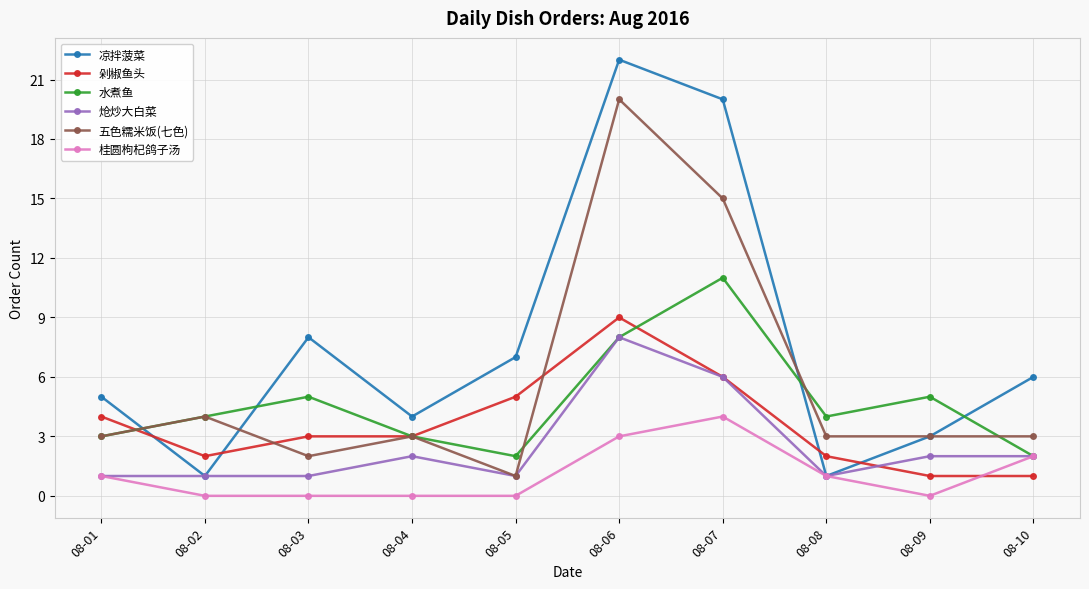

How many interior local peaks does the 凉拌菠菜 series have?

2